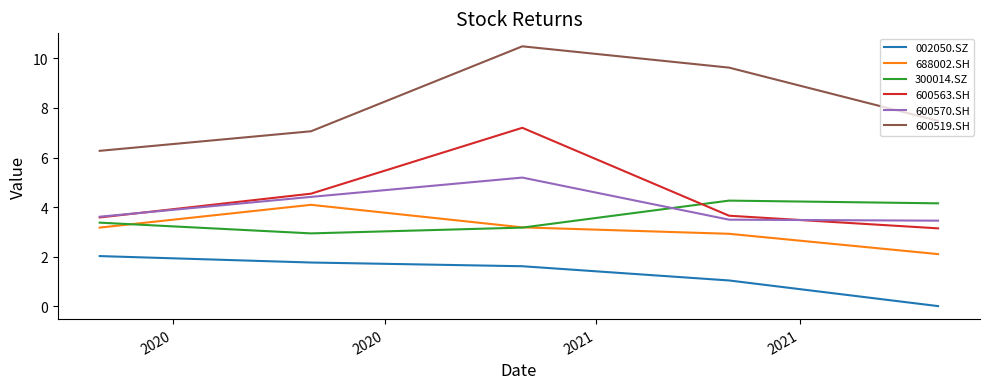

What is the difference between the maximum and minimum values in the 688002.SH series?

2.0